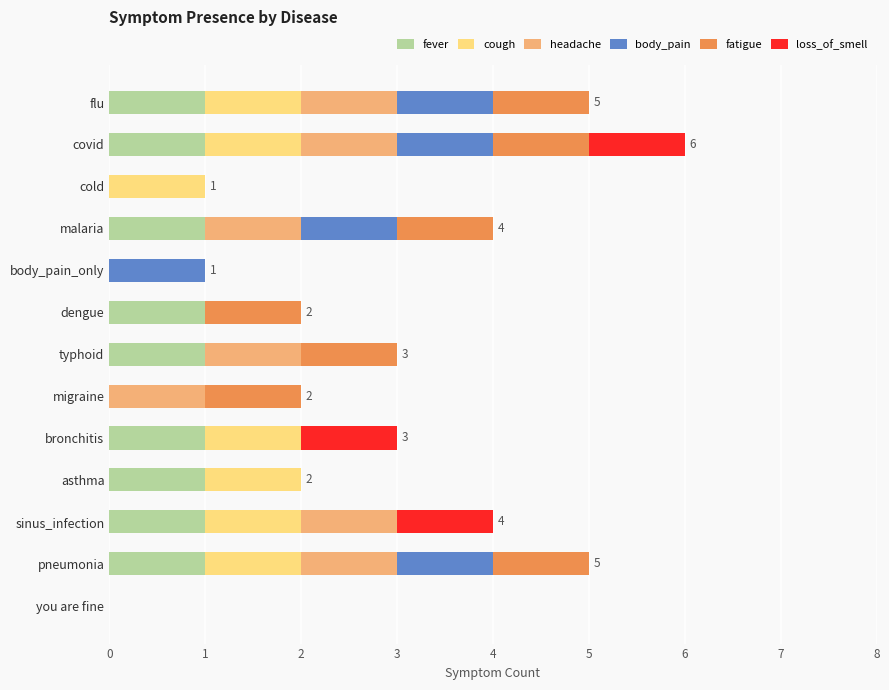

What is the total value across all series at flu?

5